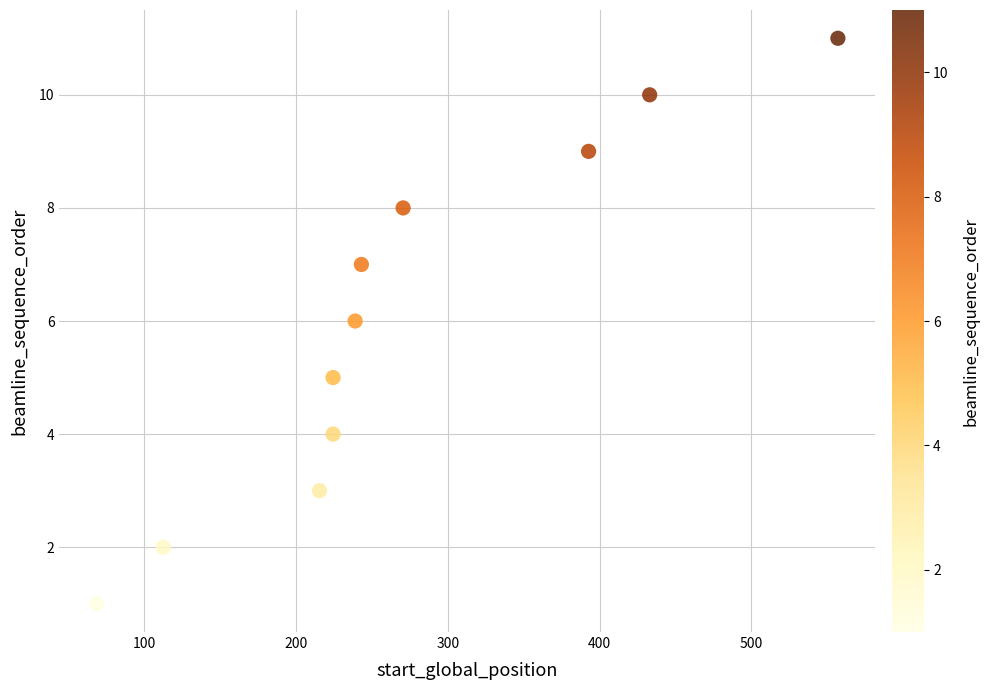

What is the average Y value?

6